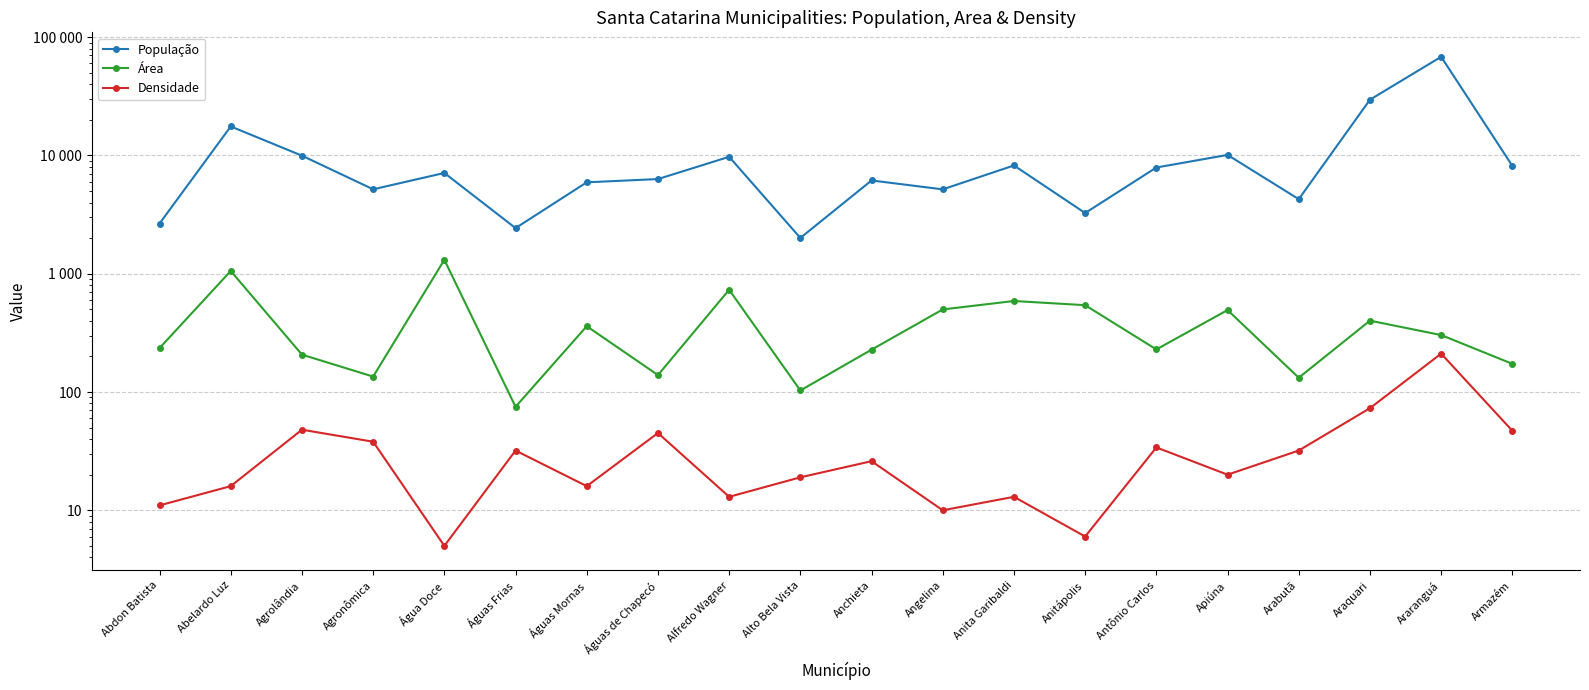

At Anitápolis, list the series in order from largest to smallest.

População, Área, Densidade